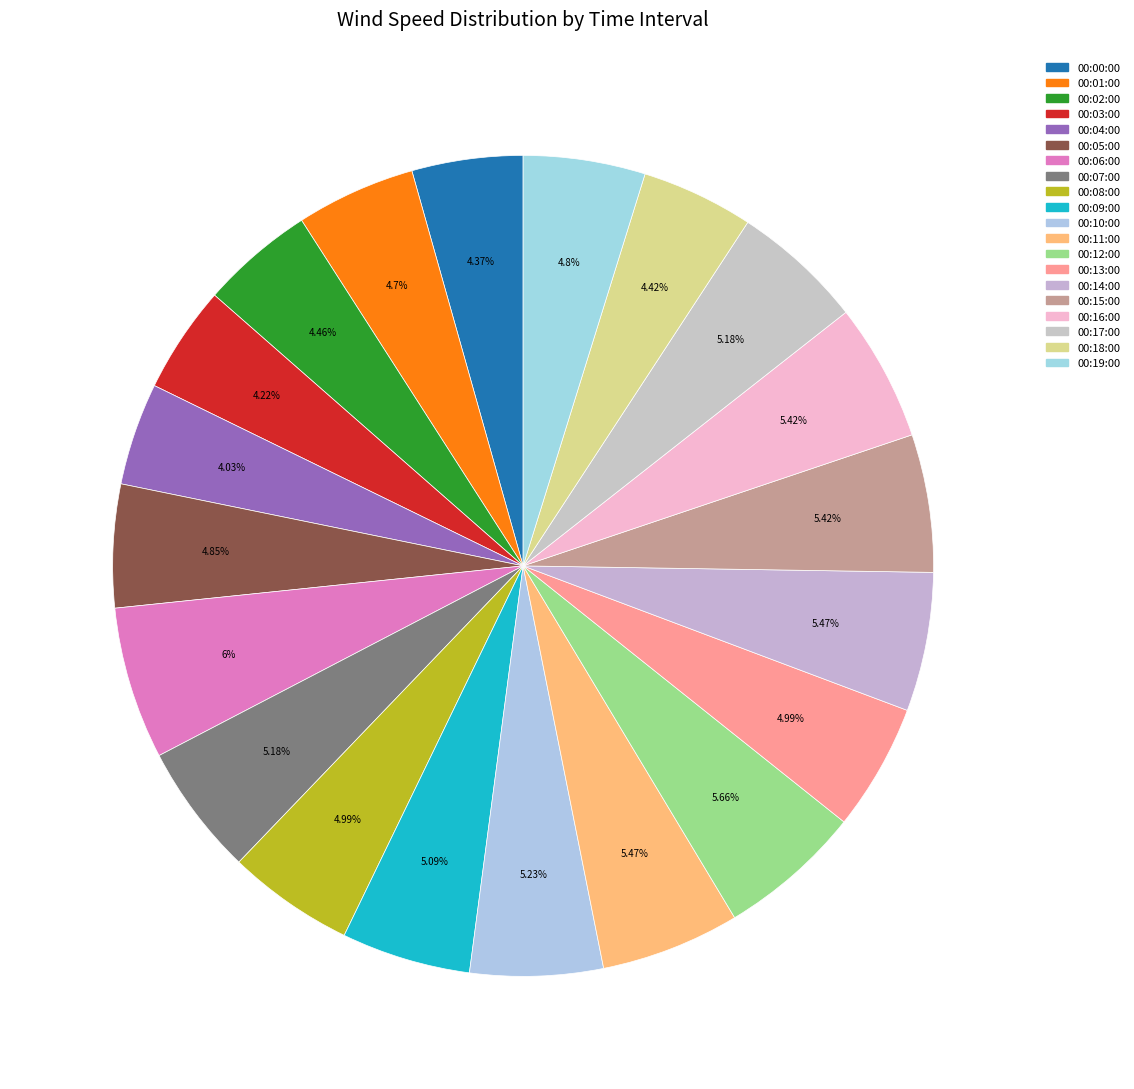

Count the number of slices in the pie.

20